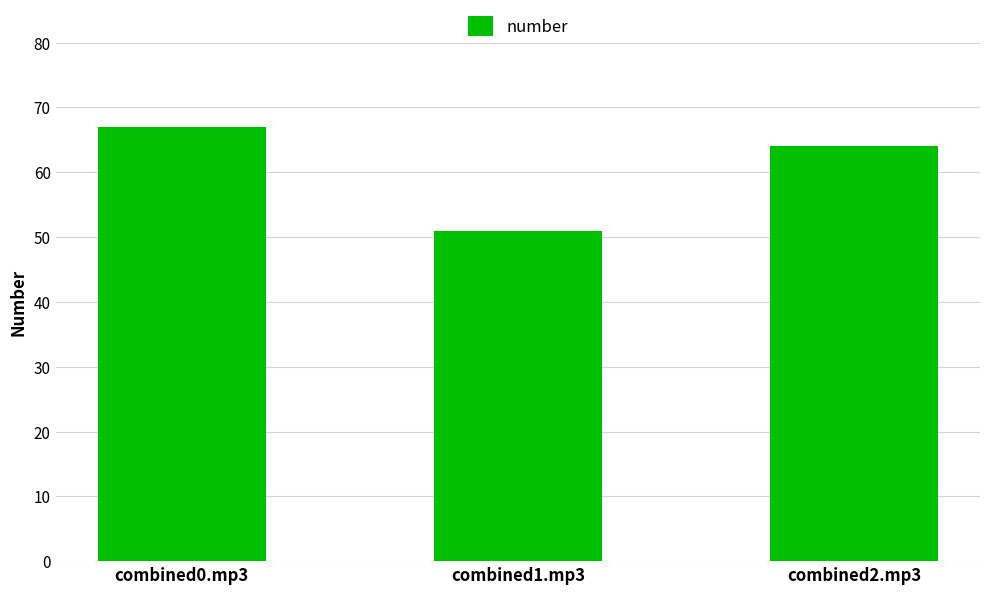

Count the values in the range 51 to 67.

3